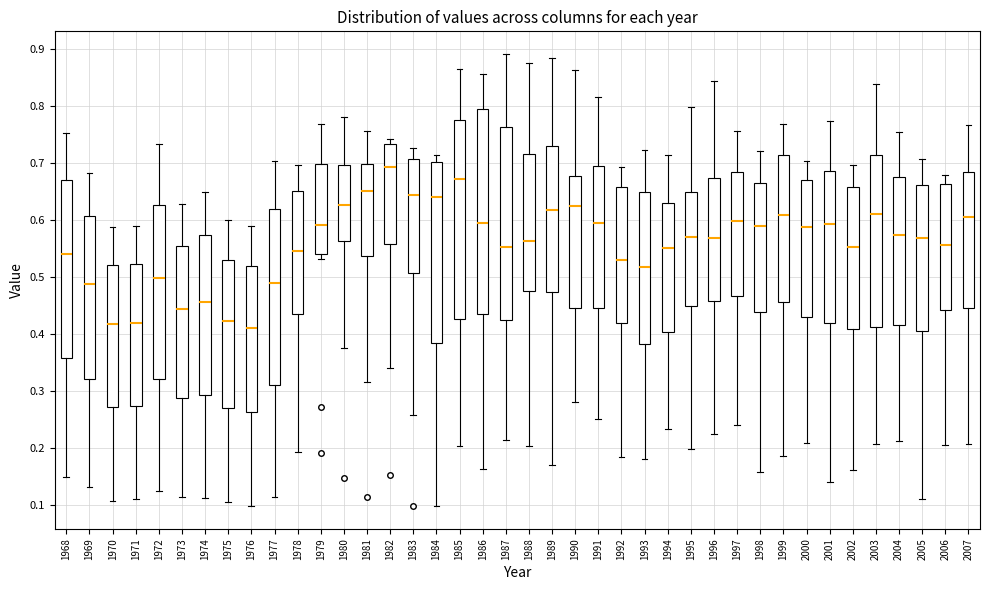

Comparing the boxes themselves (not the whiskers), which one is the tallest?

1986